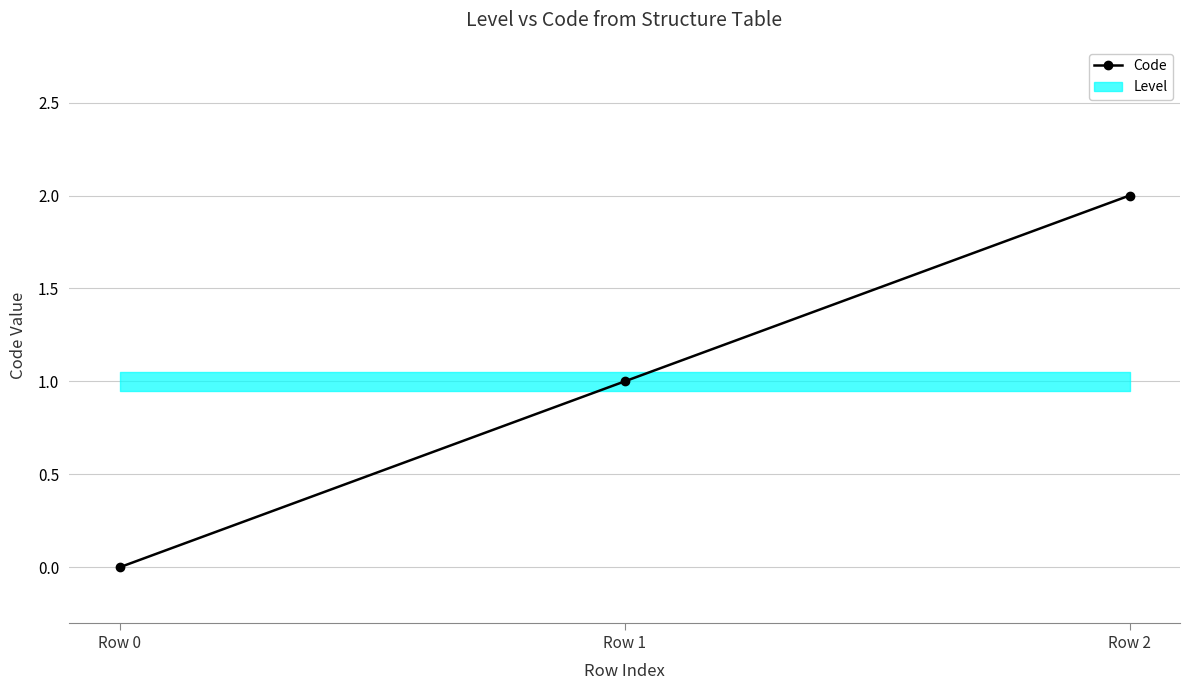

What is the sum of all values?

3